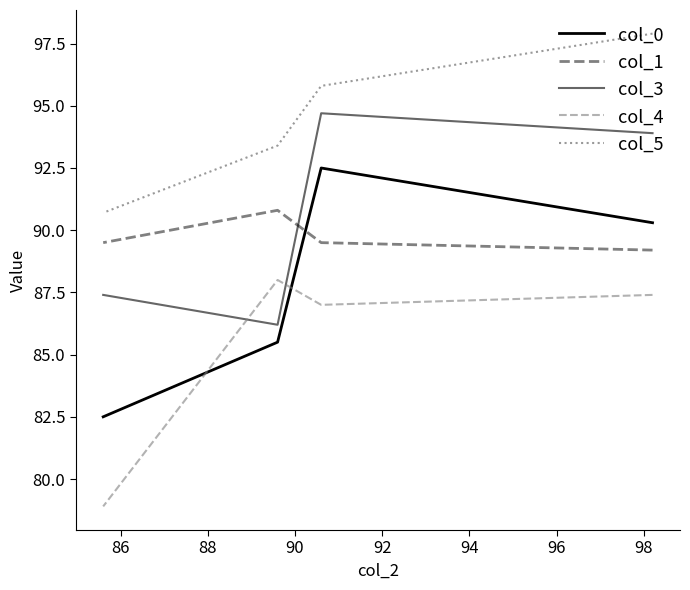

What is the smallest value displayed?

78.9